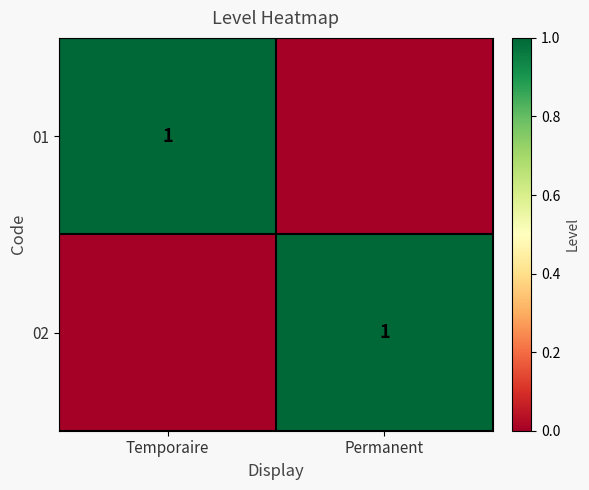

What is the sum of all 02 values?

1